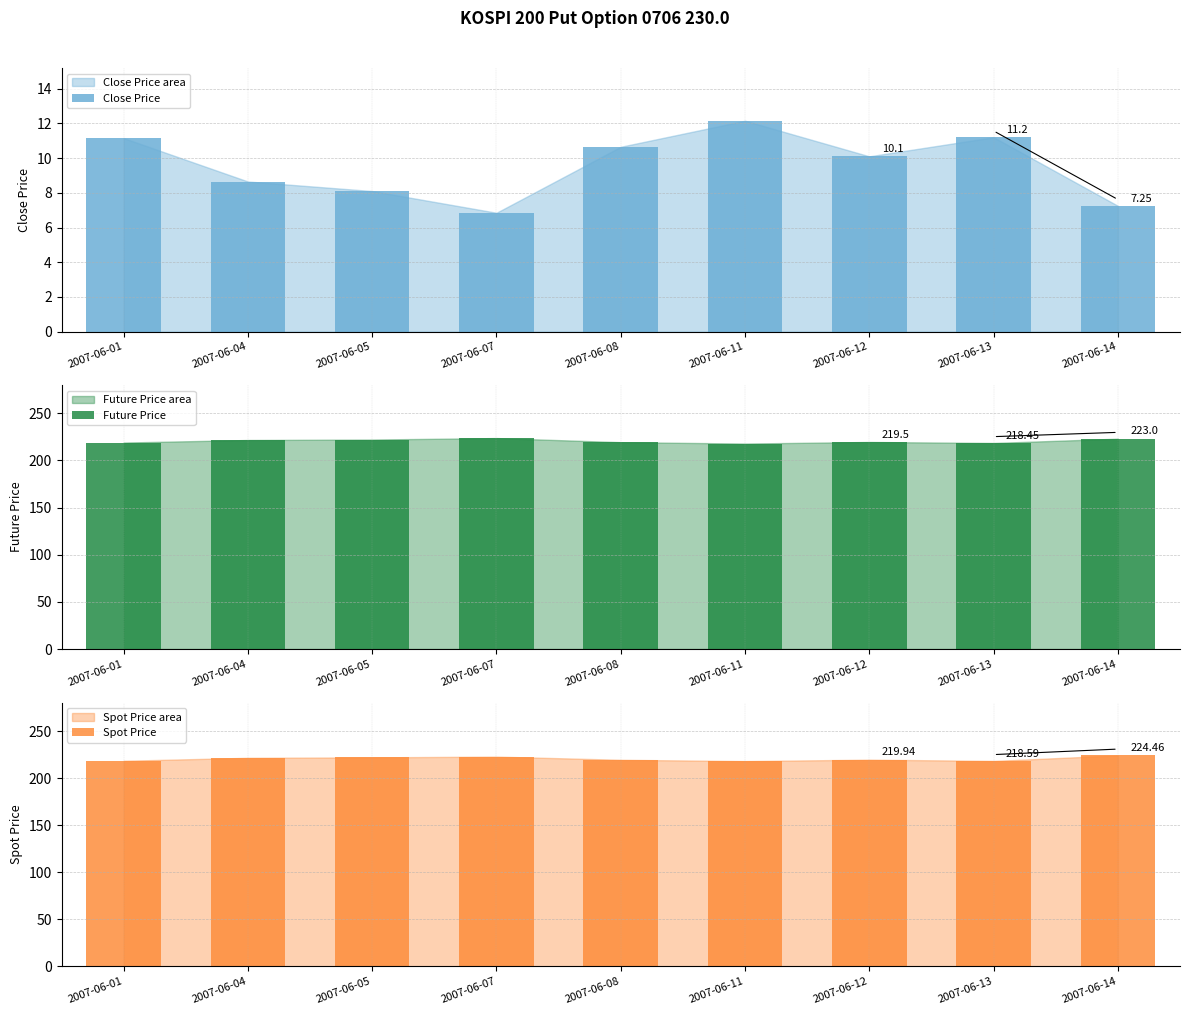

Which series has the widest spread of values?

Spot Price